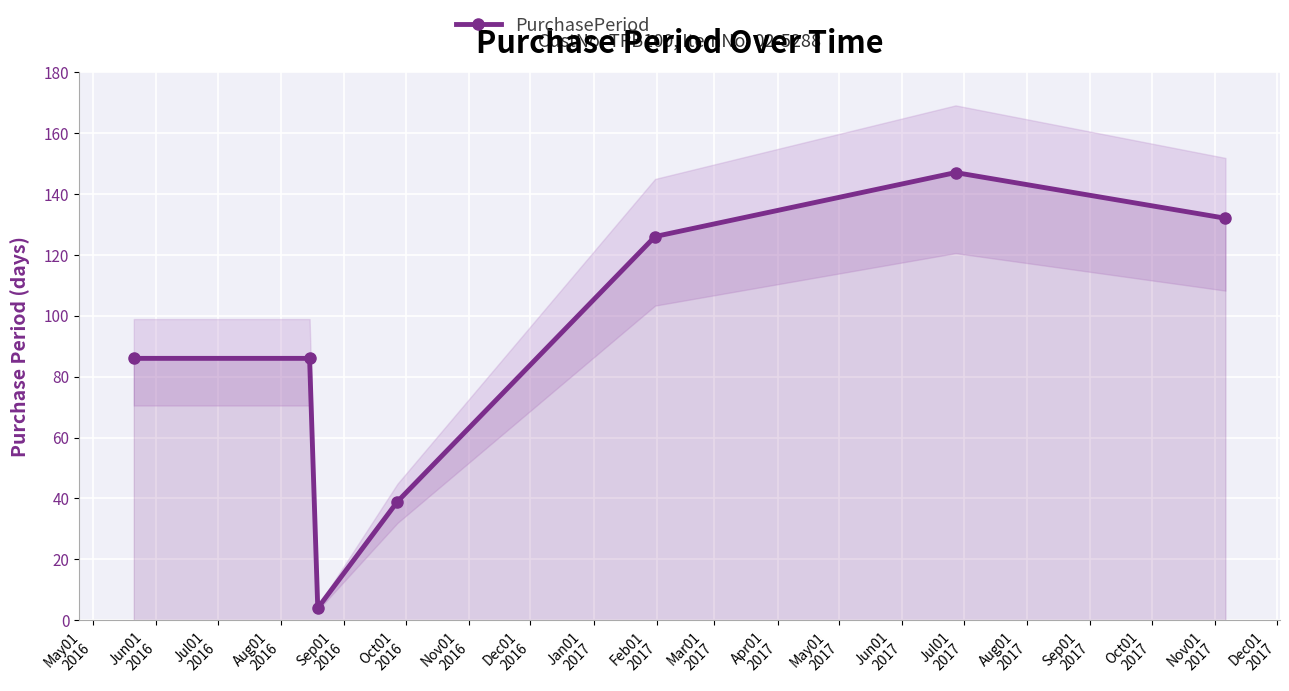

What is the greatest value displayed?

147